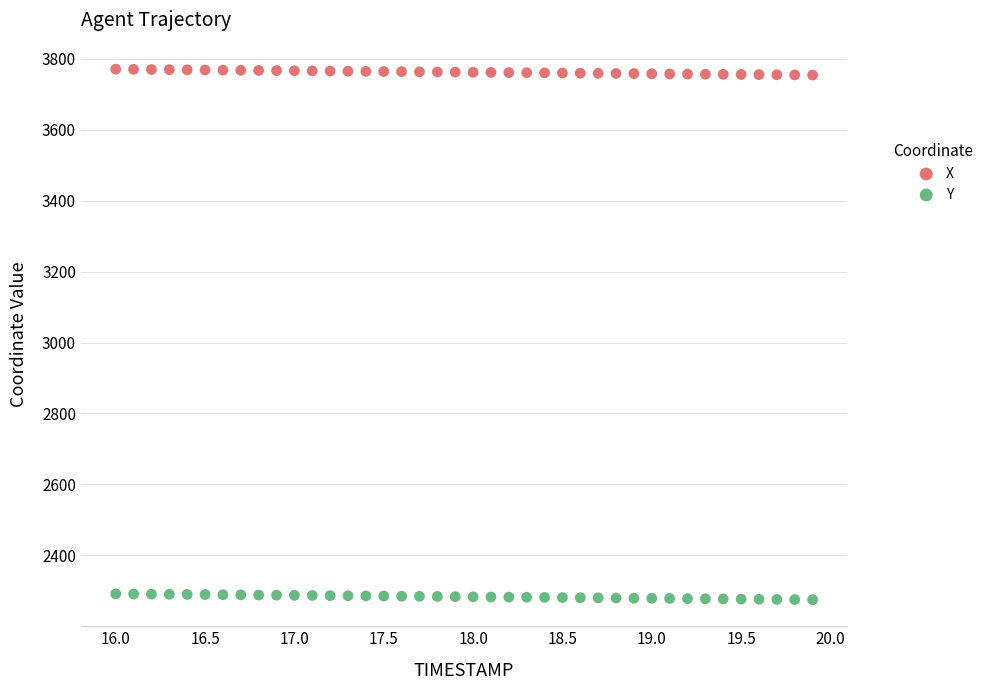

Which series contains the lowest Y value?

Y